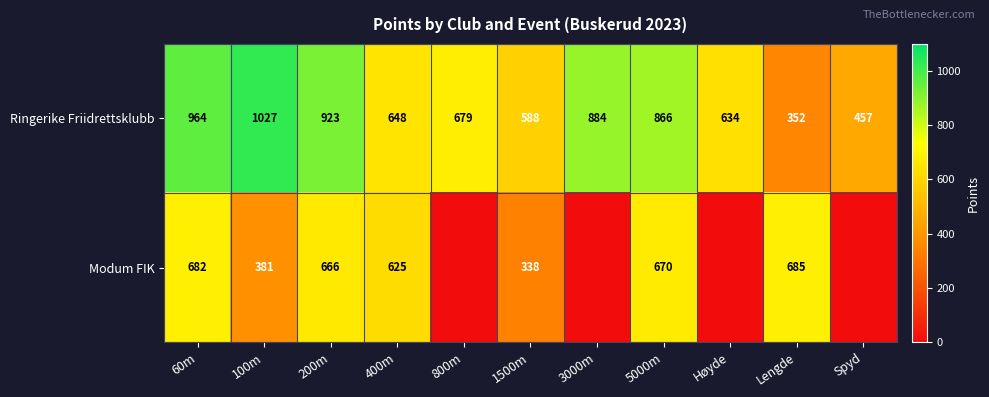

Rank the categories by Ringerike Friidrettsklubb value from highest to lowest.

100m, 60m, 200m, 3000m, 5000m, 800m, 400m, Høyde, 1500m, Spyd, Lengde